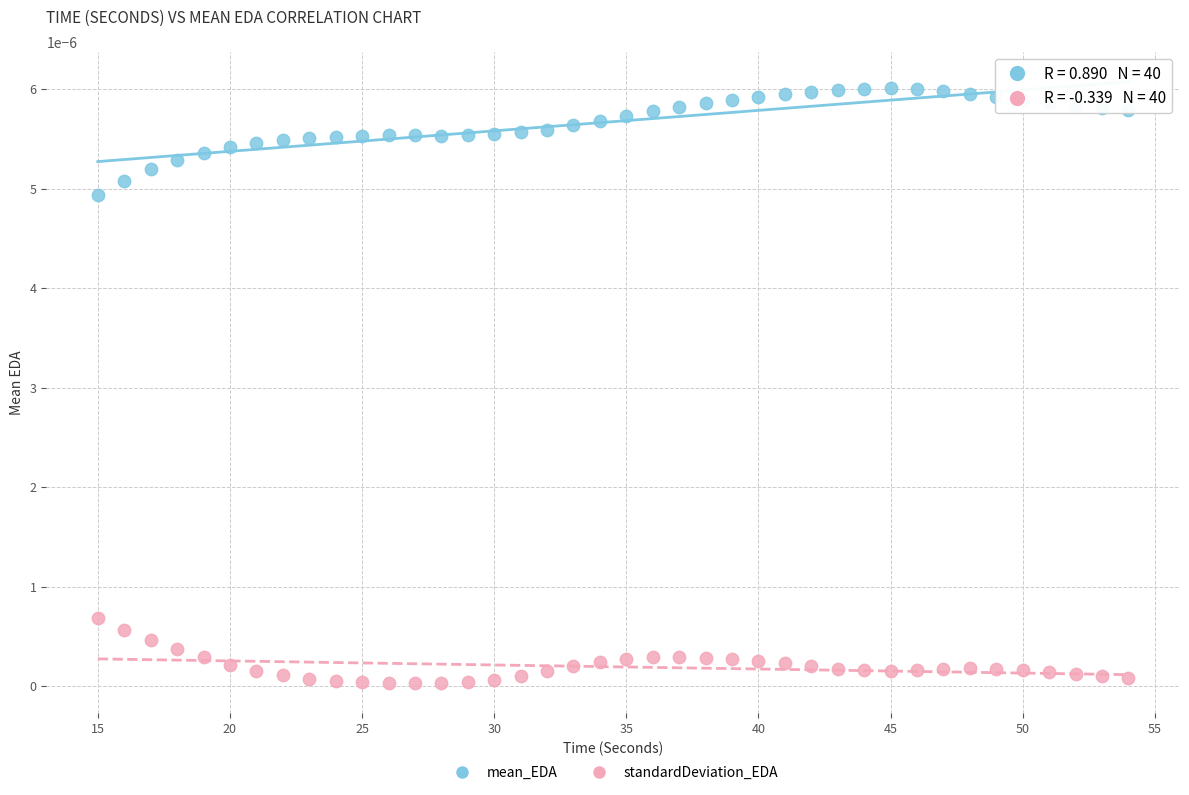

What is the X range (max minus min) for the scatter plot?

39.0